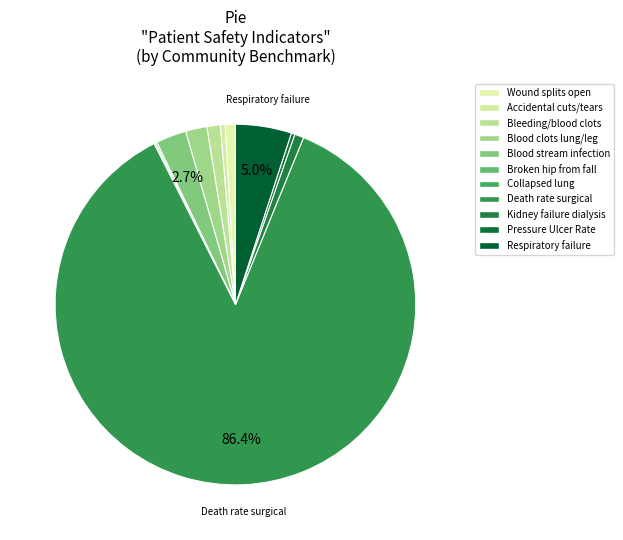

True or false: Bleeding/blood clots accounts for 1% of the total.

True